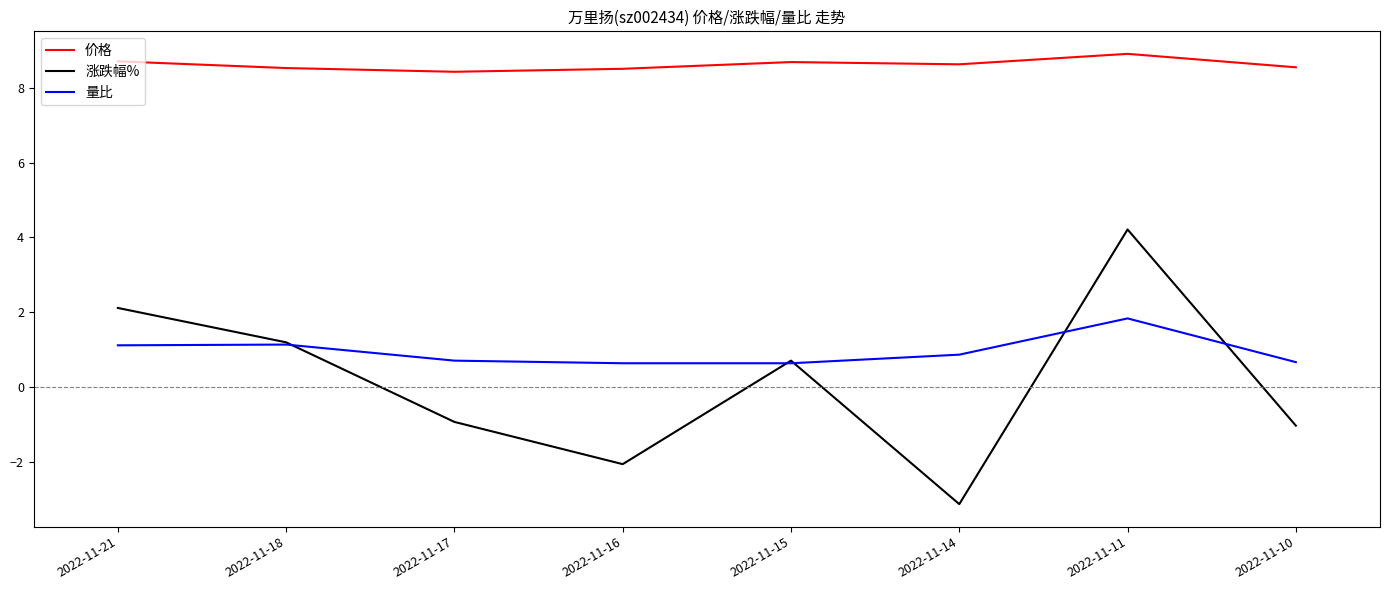

True or false: 价格 and 量比 cross at least once.

False